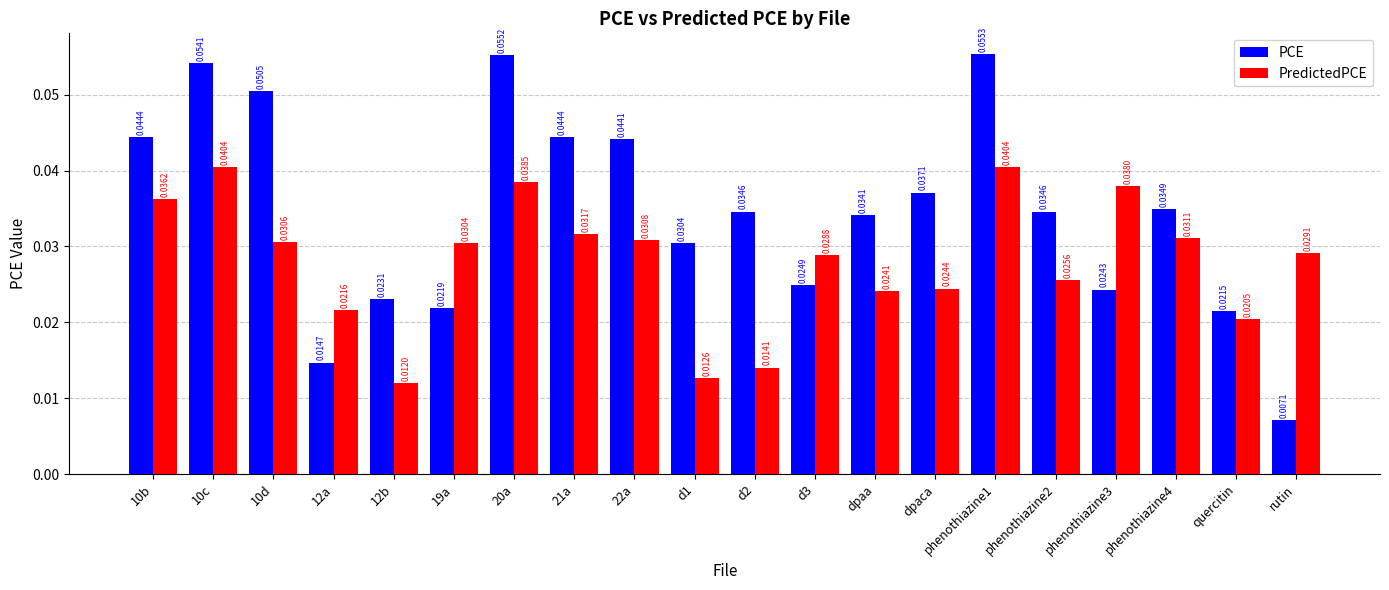

What are all the series names shown in the legend?

PCE, PredictedPCE